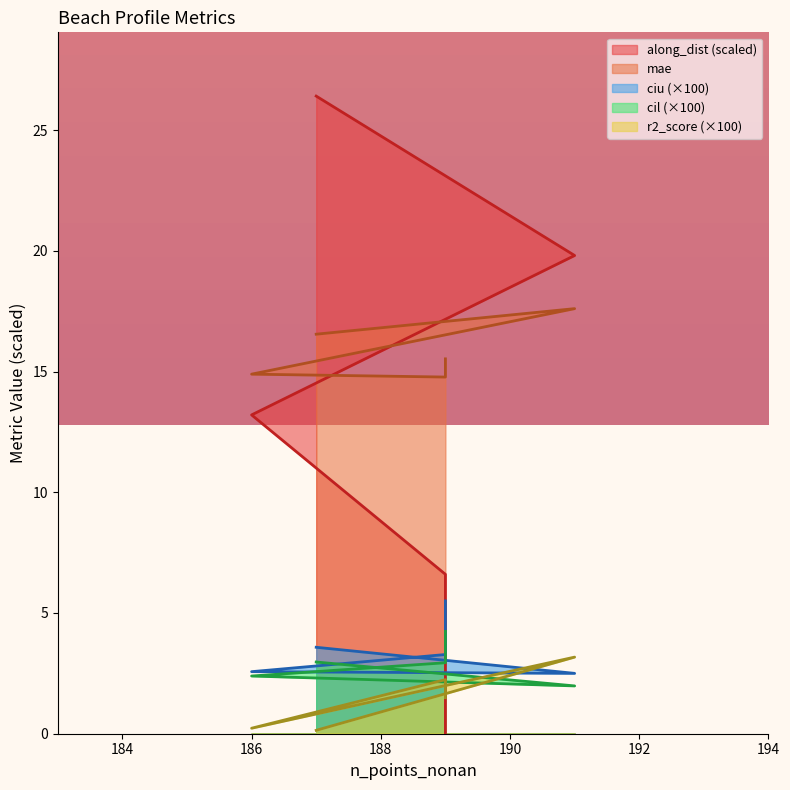

Where does the ciu series first go above 3?

187